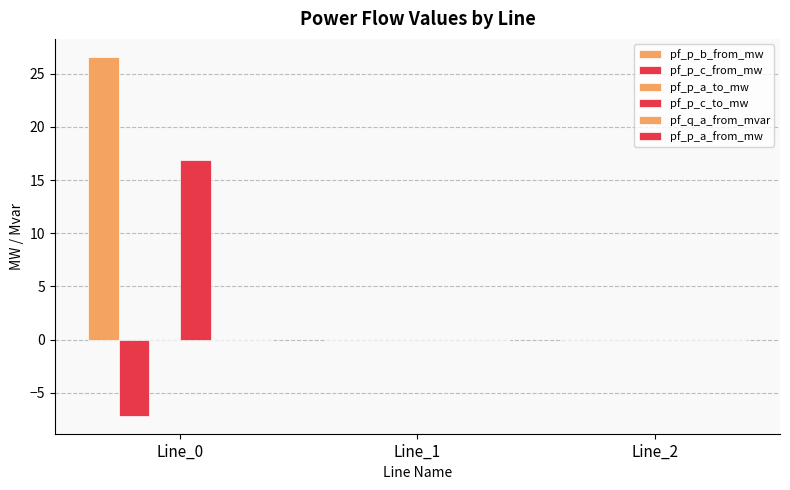

How many groups of bars are there?

3